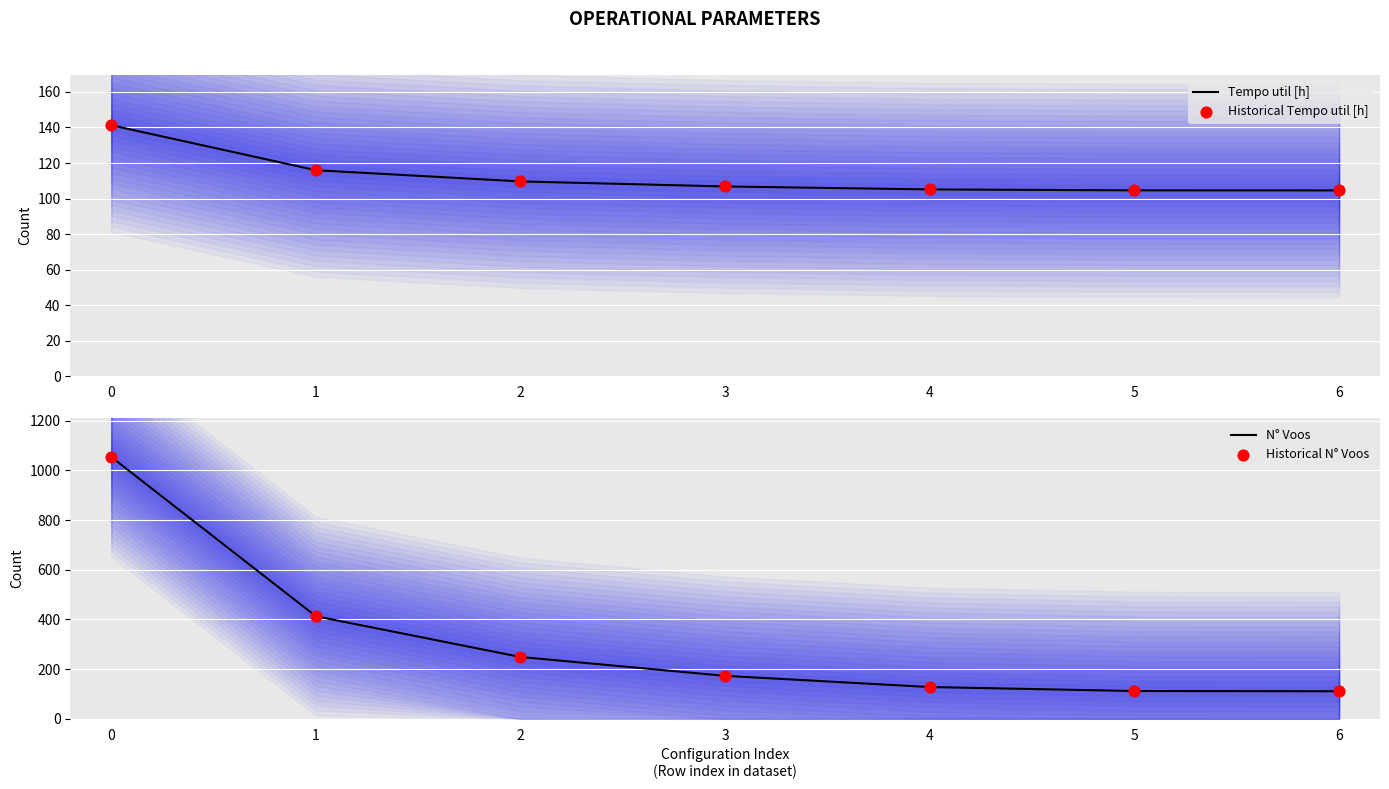

At how many categories does at least one series exceed 1012?

1